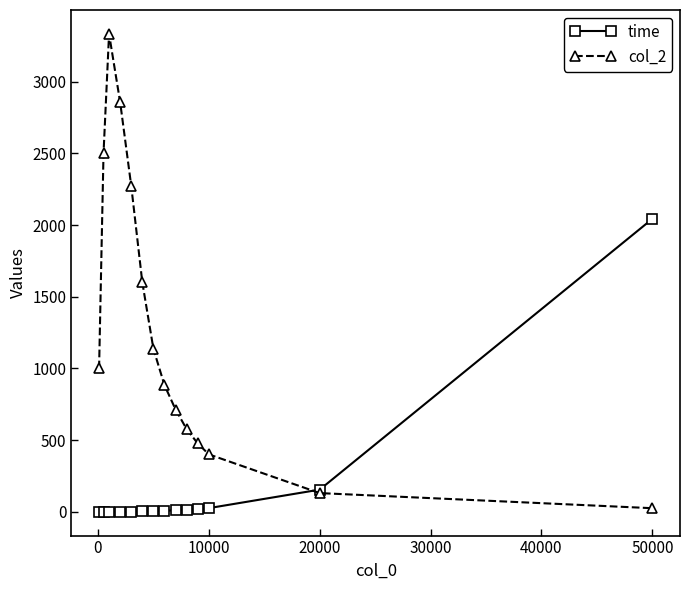

Which series has the largest total across all categories?

col_2